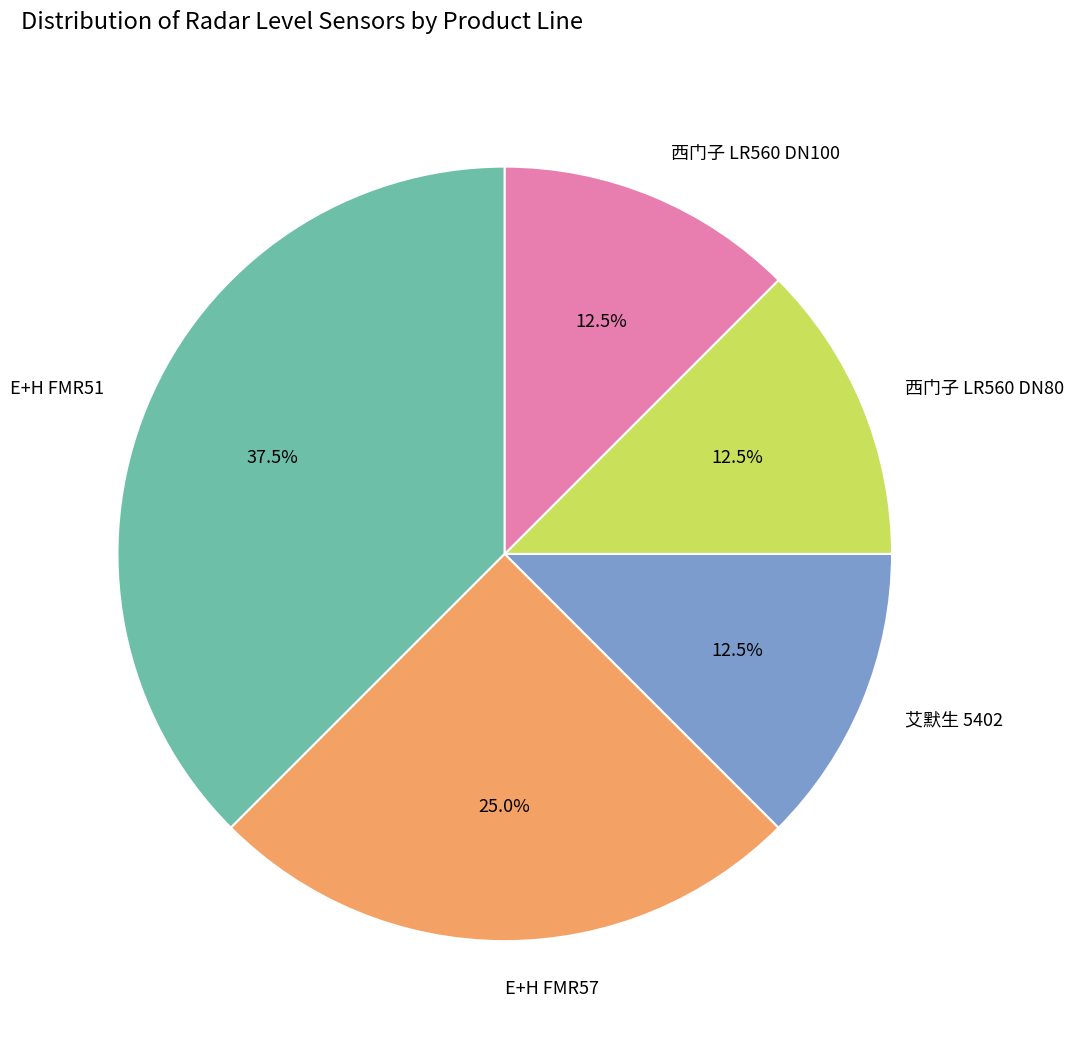

Does 西门子 LR560 DN80 account for over 50% of the chart?

No